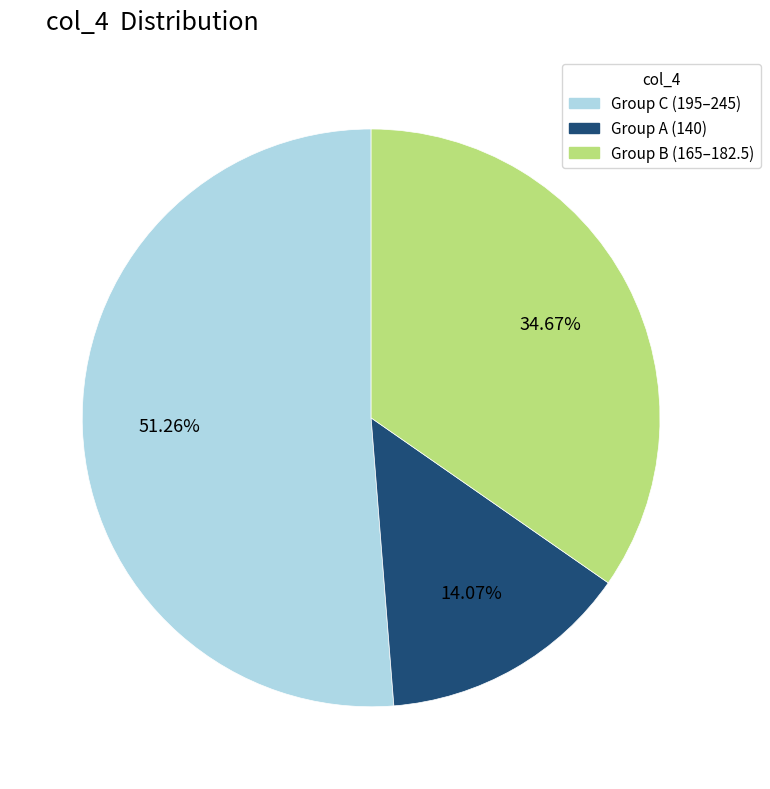

What is the ratio of the value at Group C (195–245) to the value at Group B (165–182.5)?

1.5